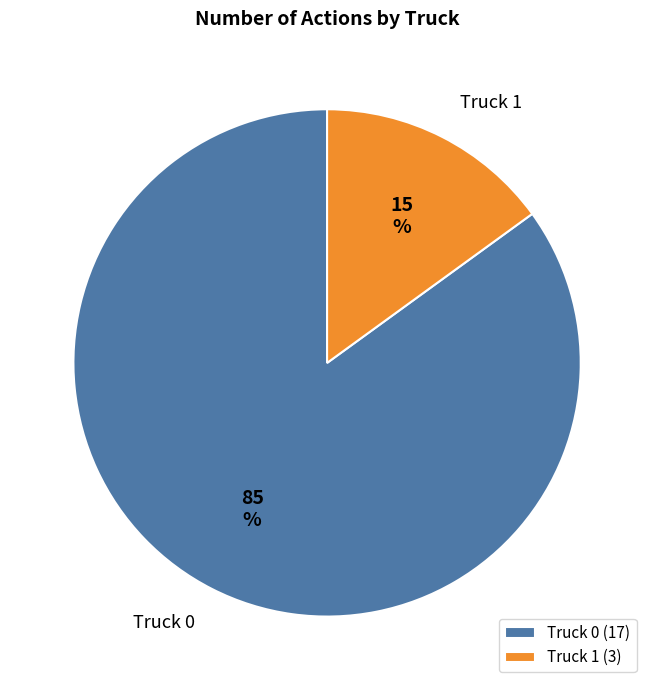

Which slice is the smallest?

Truck 1